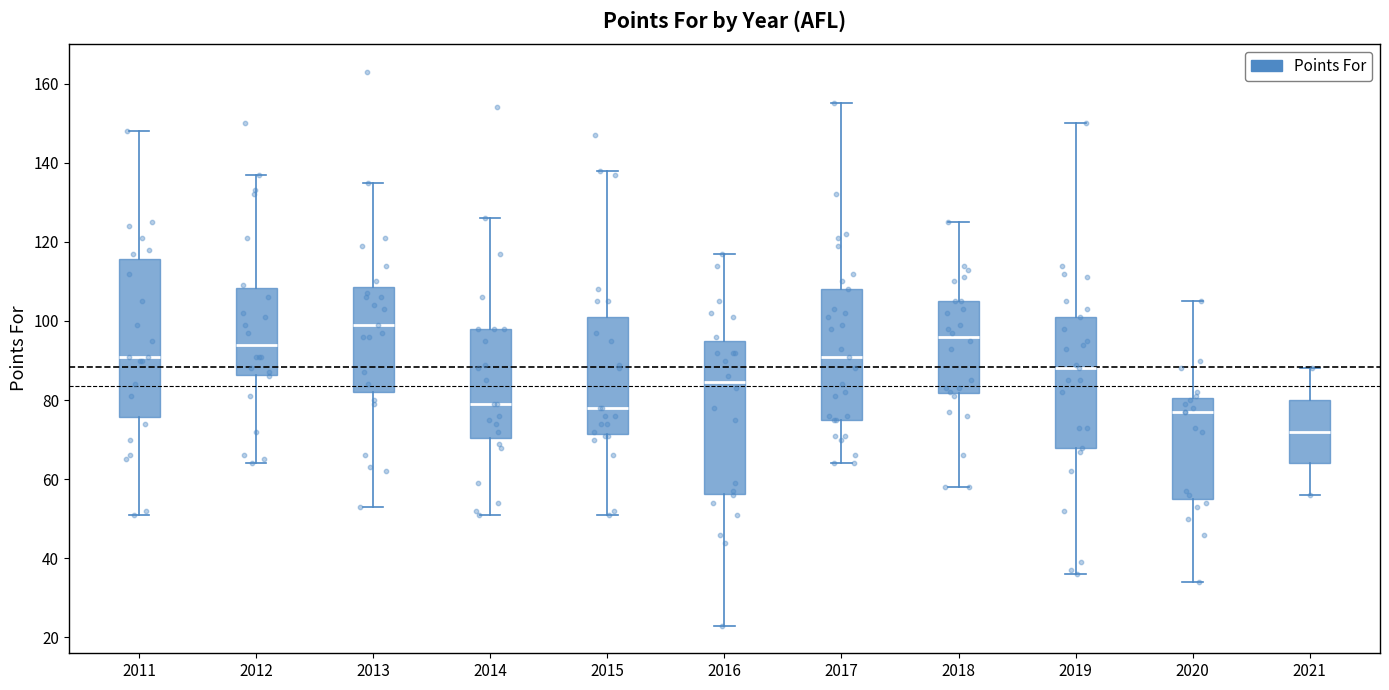

Reading left to right, transcribe this box plot: for each box, give where its median line is, the range the box spans, and where its two whiskers end, as read against the y-axis. The values are not printed on the chart, so give them approximately, as read against the axis.

2011: median 92, box 76 to 116, whiskers 52 to 148
2012: median 94, box 86 to 108, whiskers 64 to 138
2013: median 100, box 82 to 108, whiskers 54 to 136
2014: median 80, box 70 to 98, whiskers 52 to 126
2015: median 78, box 72 to 102, whiskers 52 to 138
2016: median 84, box 56 to 96, whiskers 24 to 118
2017: median 92, box 76 to 108, whiskers 64 to 156
2018: median 96, box 82 to 106, whiskers 58 to 126
2019: median 88, box 68 to 102, whiskers 36 to 150
2020: median 78, box 56 to 80, whiskers 34 to 106
2021: median 72, box 64 to 80, whiskers 56 to 88